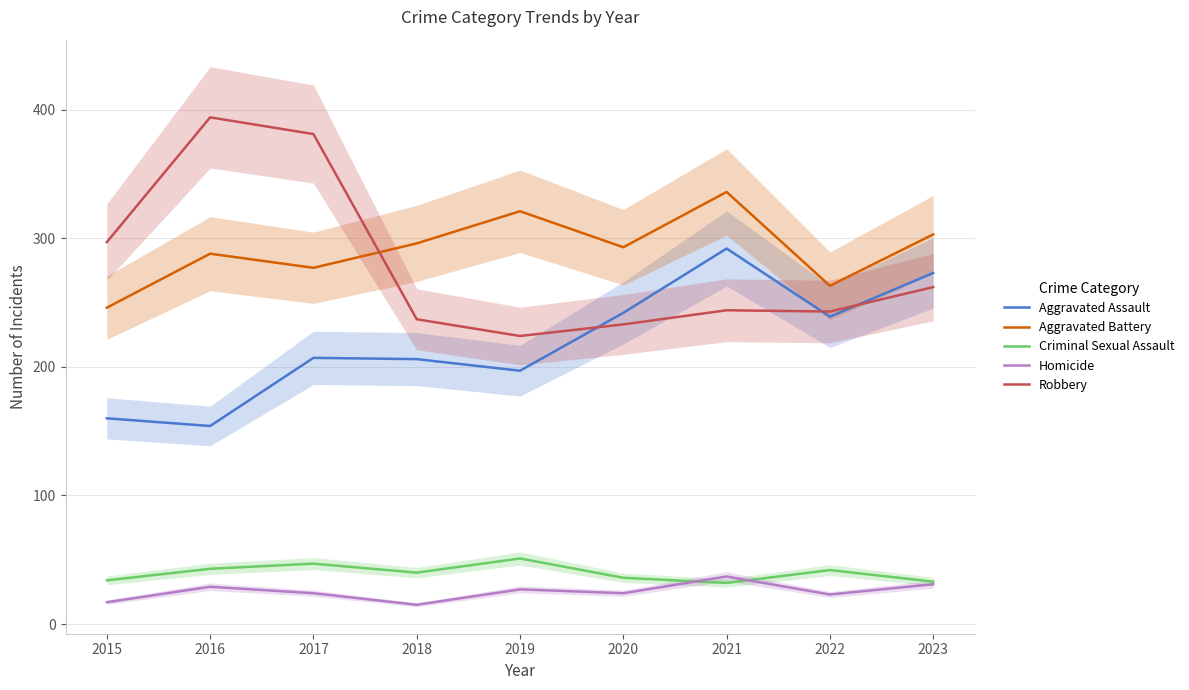

What is the maximum value for Criminal Sexual Assault?

51